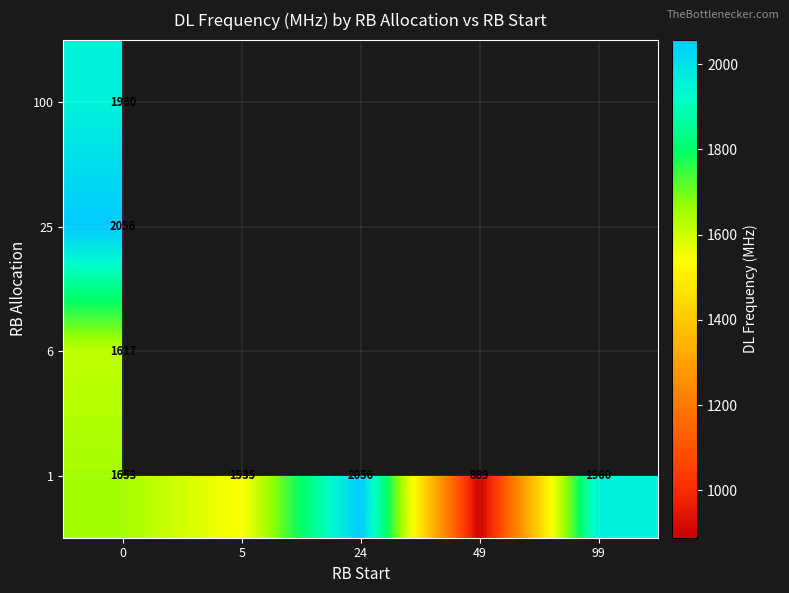

What is the smallest value displayed?

889.0